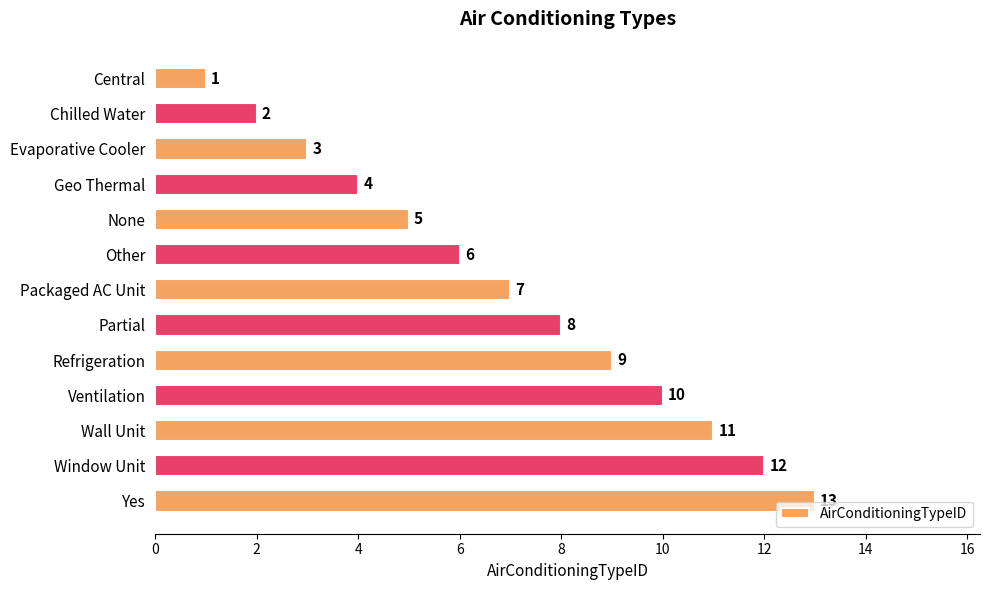

Where is the data nearest to the value 7?

Packaged AC Unit